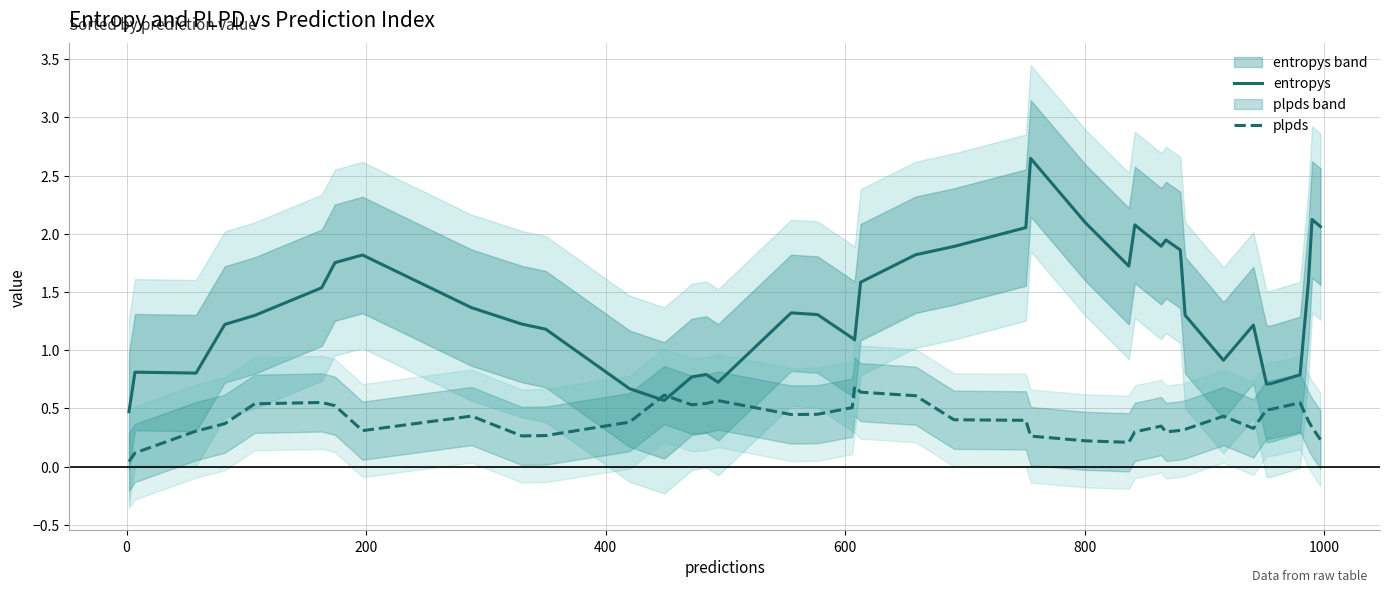

How many times do plpds and entropys cross each other?

2